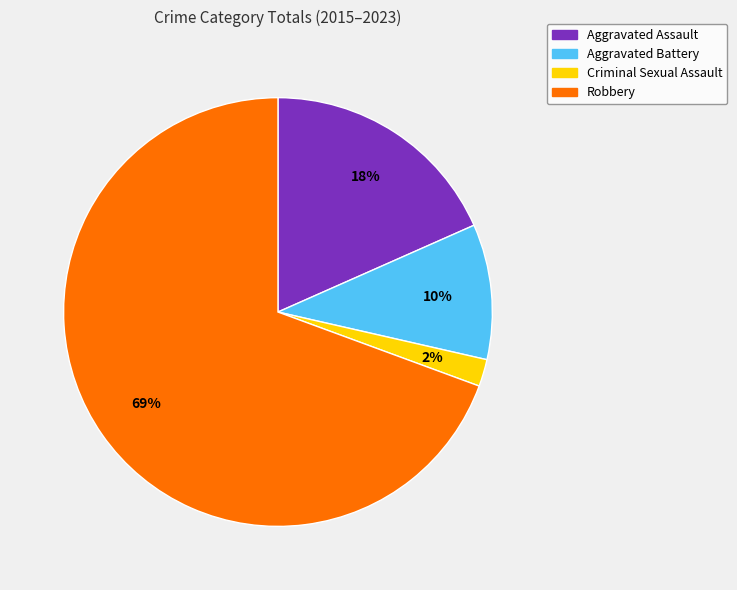

Between Aggravated Battery and Robbery, which is larger?

Robbery